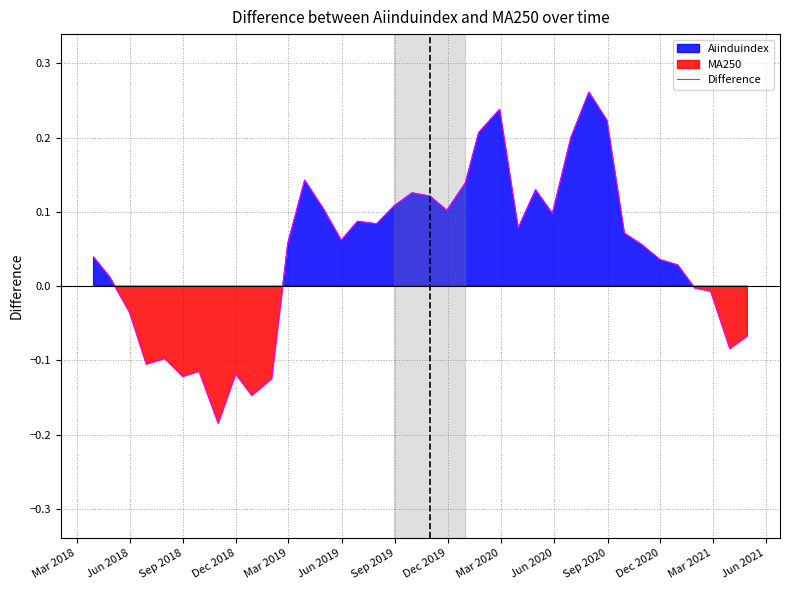

Is it true that the value at 26 is 0.2?

False